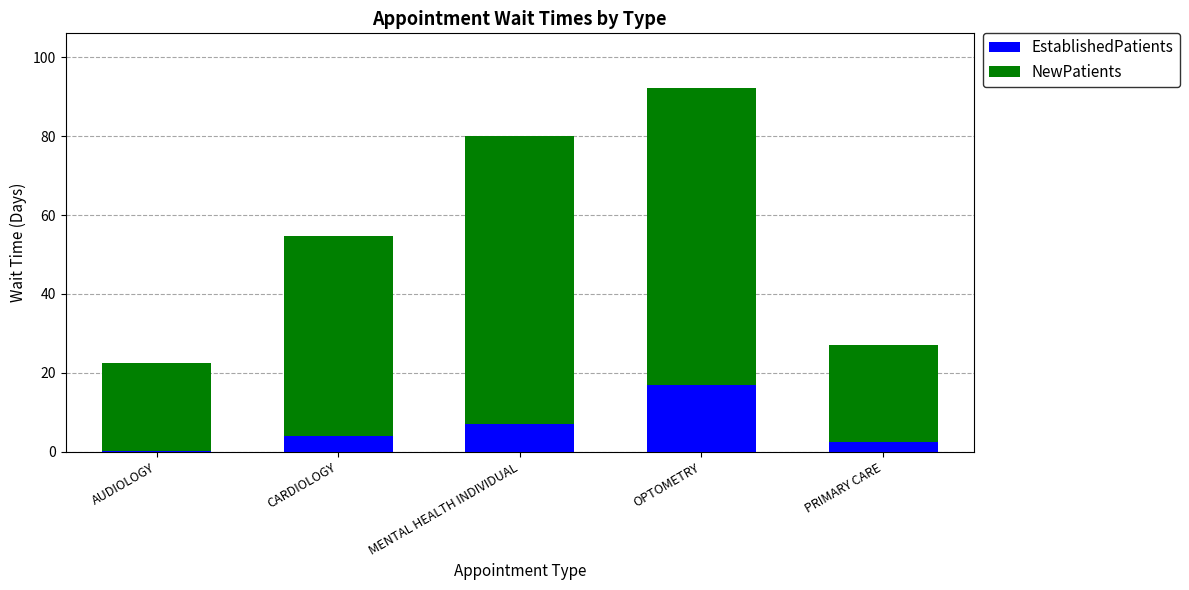

What is the total value across all series at OPTOMETRY?

92.2